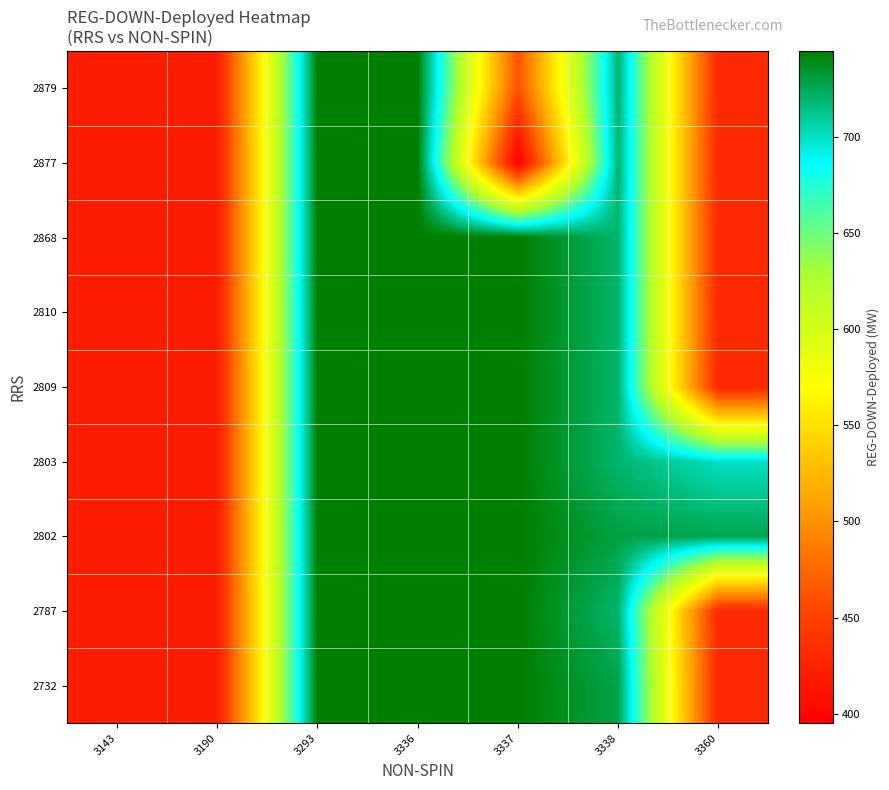

Reading left to right, extract all data points from this chart.

2732: 3143=420	3190=420	3293=745	3336=745	3337=745	3338=728	3360=430
2787: 3143=420	3190=420	3293=745	3336=745	3337=745	3338=720	3360=430
2802: 3143=420	3190=420	3293=745	3336=745	3337=745	3338=729	3360=727
2803: 3143=420	3190=420	3293=745	3336=745	3337=745	3338=720	3360=700
2809: 3143=420	3190=420	3293=745	3336=745	3337=745	3338=720	3360=430
2810: 3143=420	3190=420	3293=745	3336=745	3337=745	3338=720	3360=430
2868: 3143=420	3190=420	3293=745	3336=745	3337=745	3338=720	3360=430
2877: 3143=420	3190=420	3293=745	3336=745	3337=395	3338=720	3360=430
2879: 3143=420	3190=420	3293=745	3336=745	3337=461	3338=720	3360=430